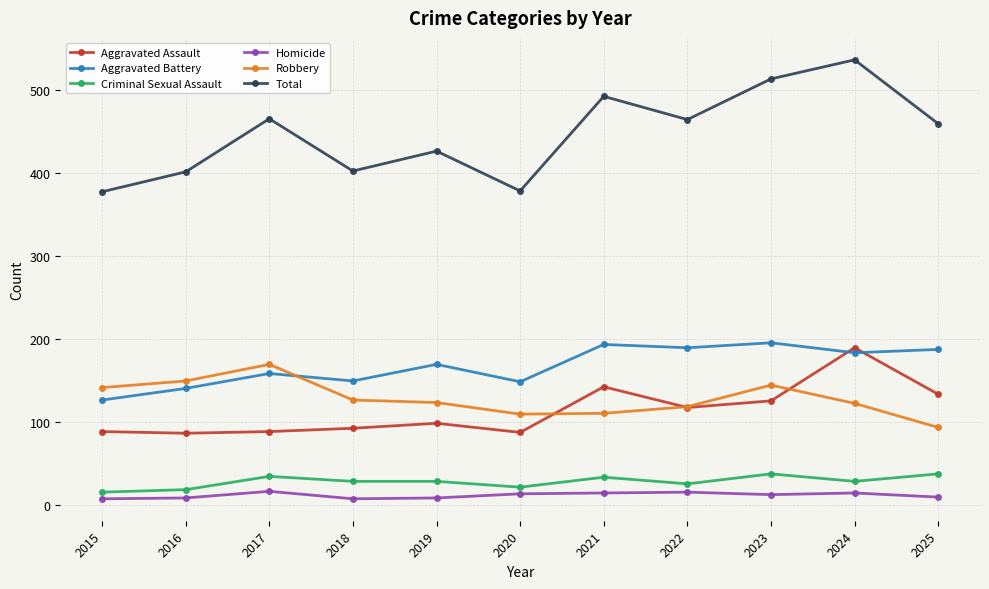

Is the value of Aggravated Battery at 2020 greater than the value of Robbery at 2019?

Yes